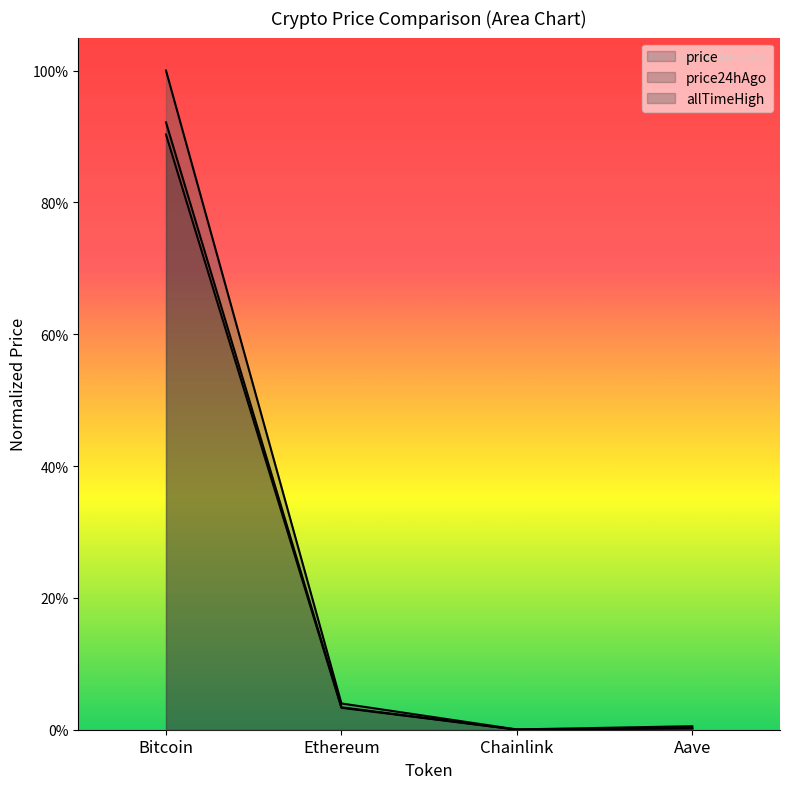

What is the label of the 1st point from the left?

Bitcoin